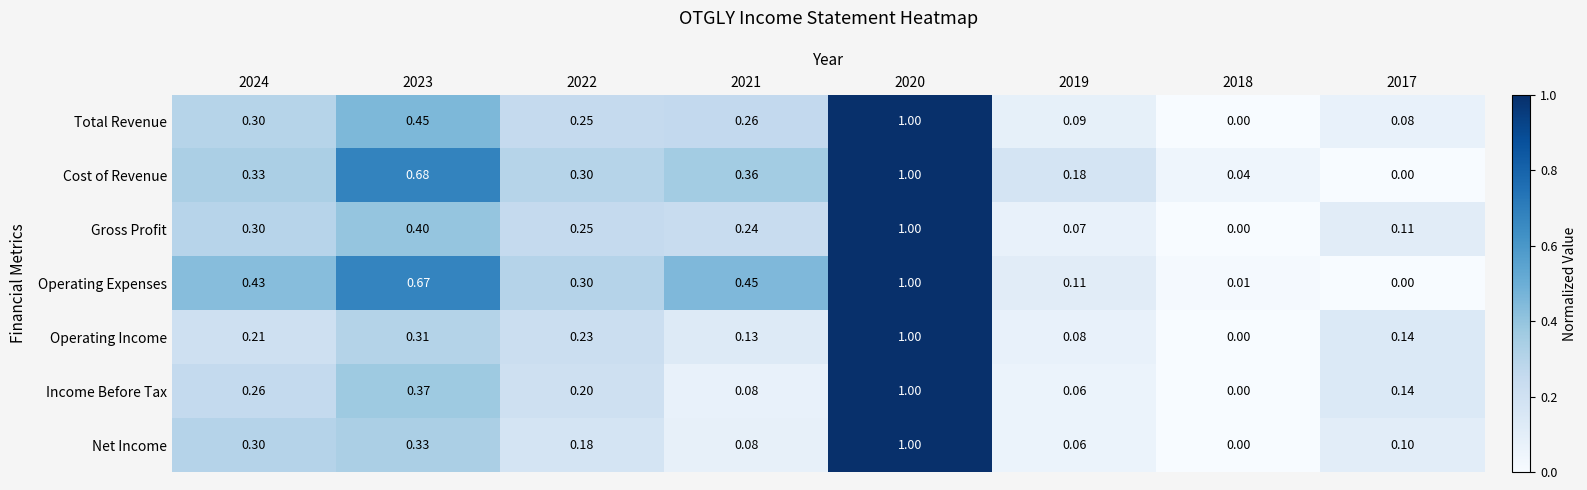

How many values in Cost of Revenue are above zero?

7